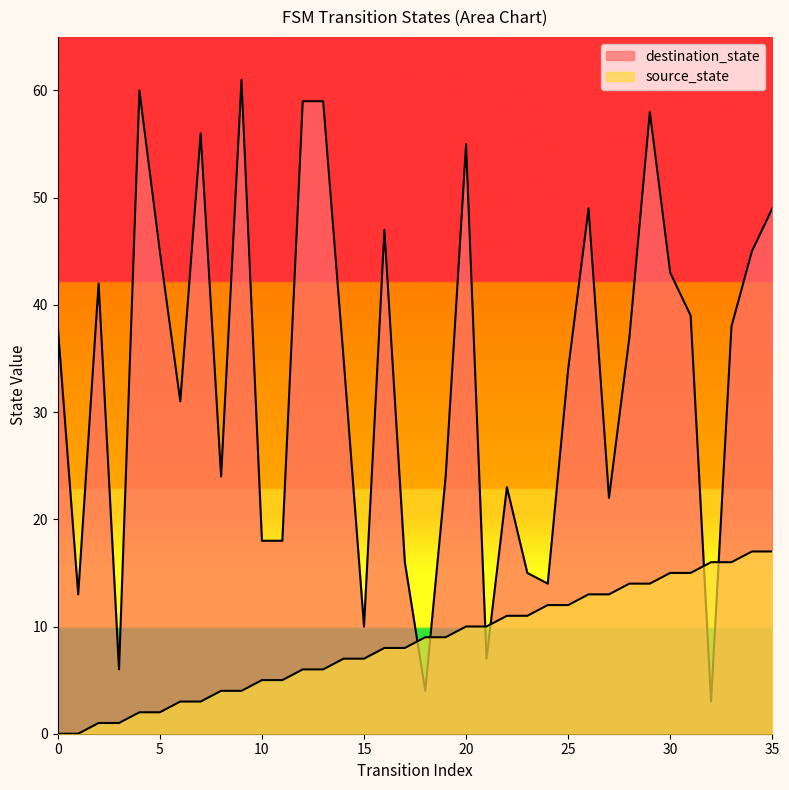

What is the difference between the second highest and second lowest values in the destination_state series?

56